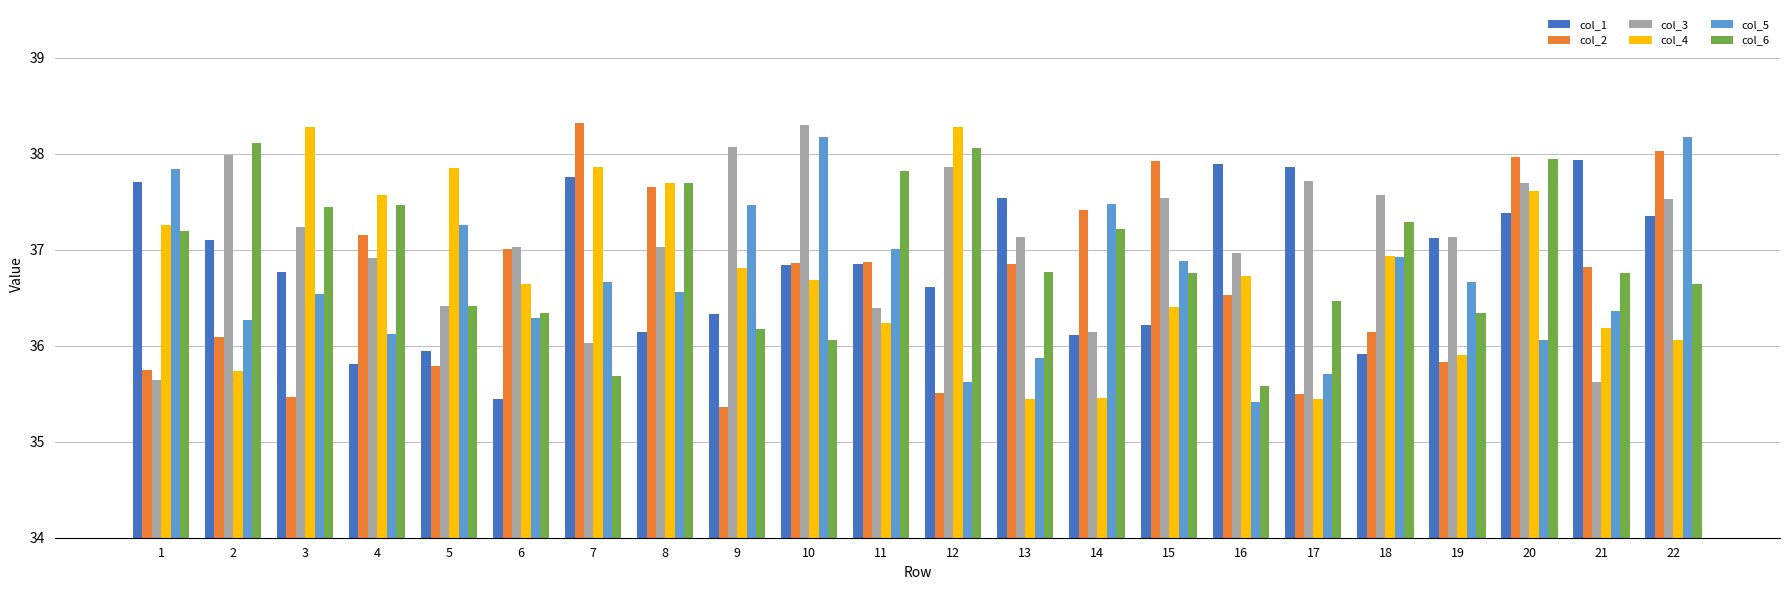

What are all the series names shown in the legend?

col_1, col_2, col_3, col_4, col_5, col_6